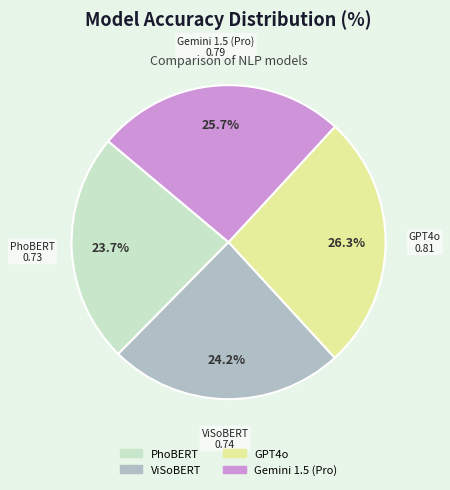

What is the total percentage of ViSoBERT and PhoBERT?

47.9%